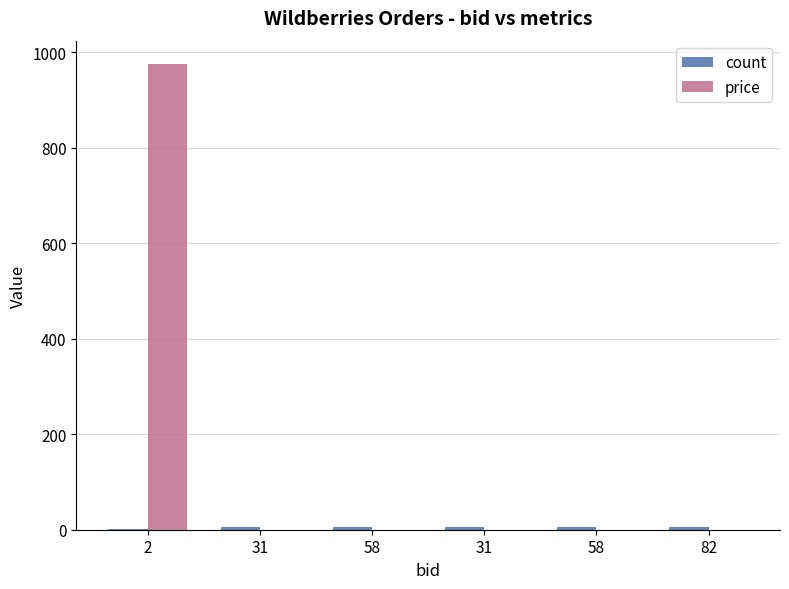

What is the approximate value of count at 31?

5